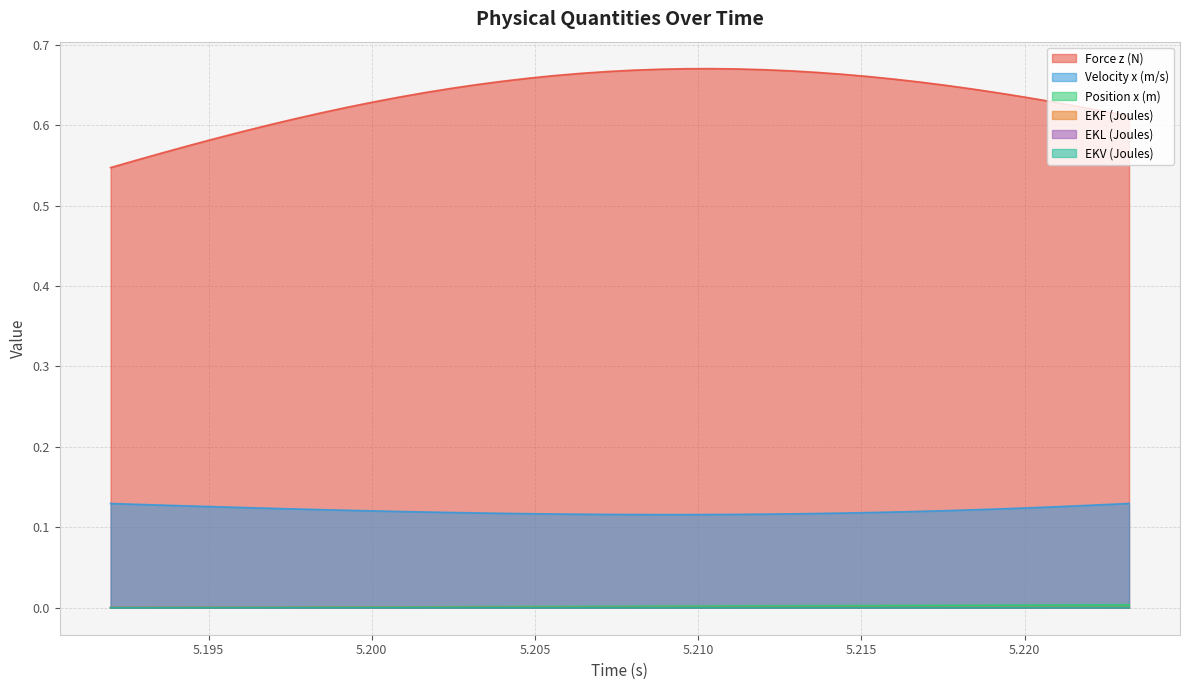

Which series has the widest spread of values?

Force z (N)